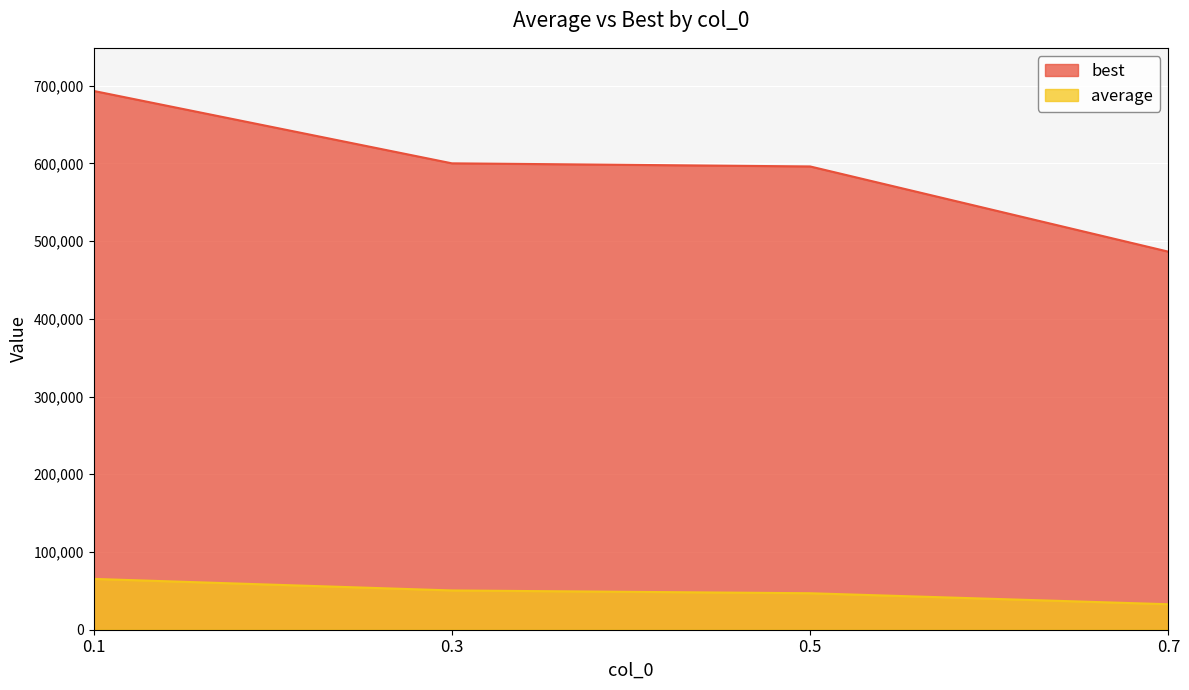

List the series in order of their overall mean, highest first.

best, average